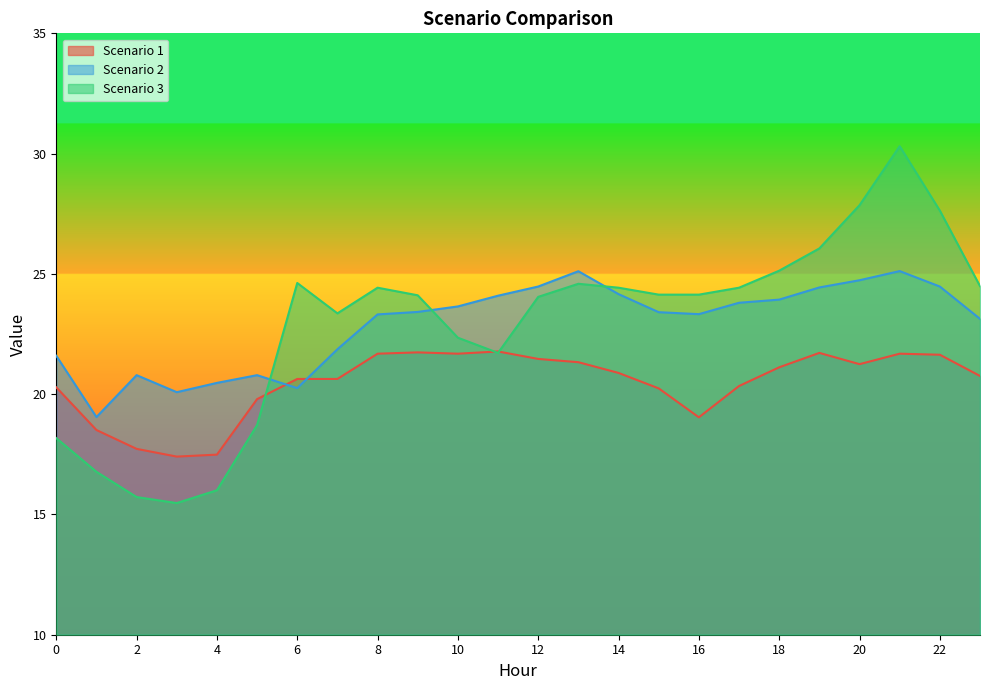

Which label corresponds to the smallest value in the chart?

3